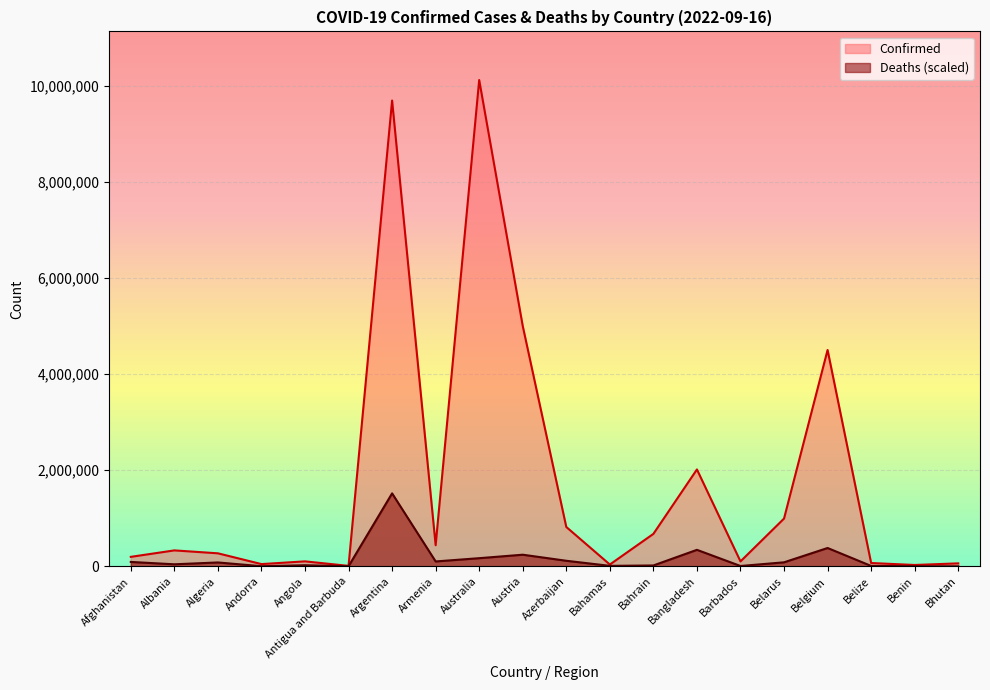

Which has a higher value, Albania or Belarus?

Belarus